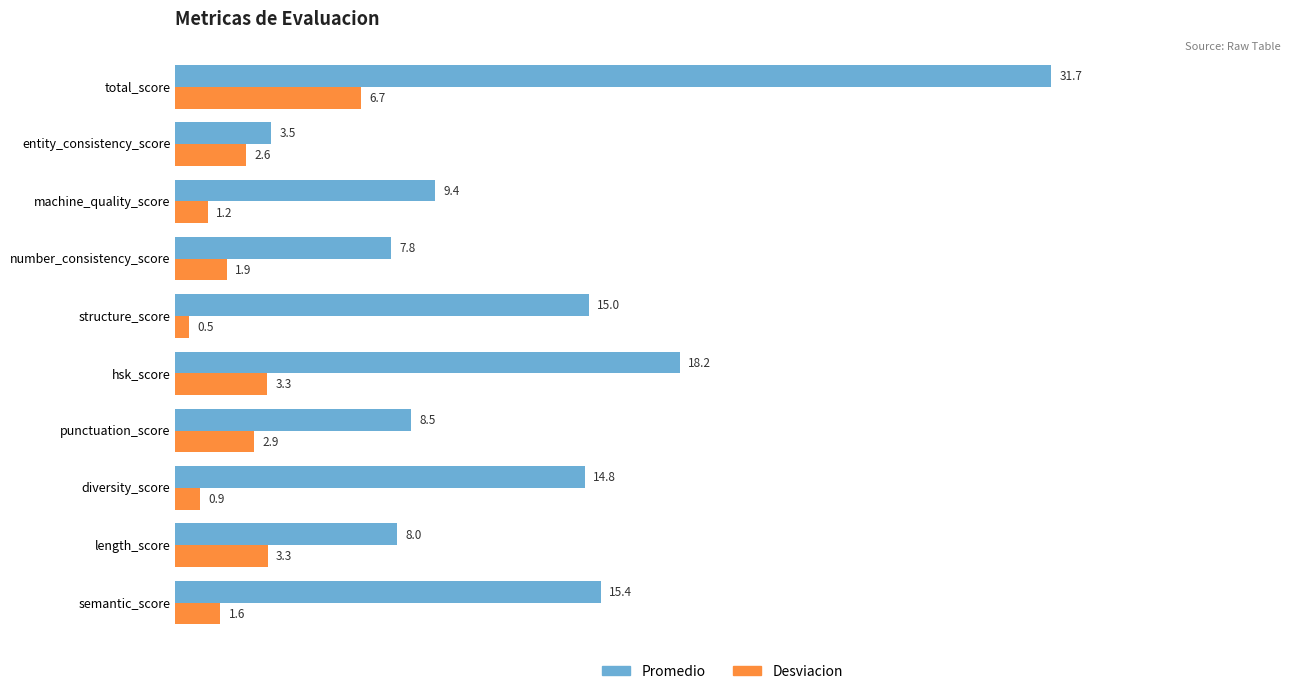

What value does the Promedio series have at structure_score?

15.0